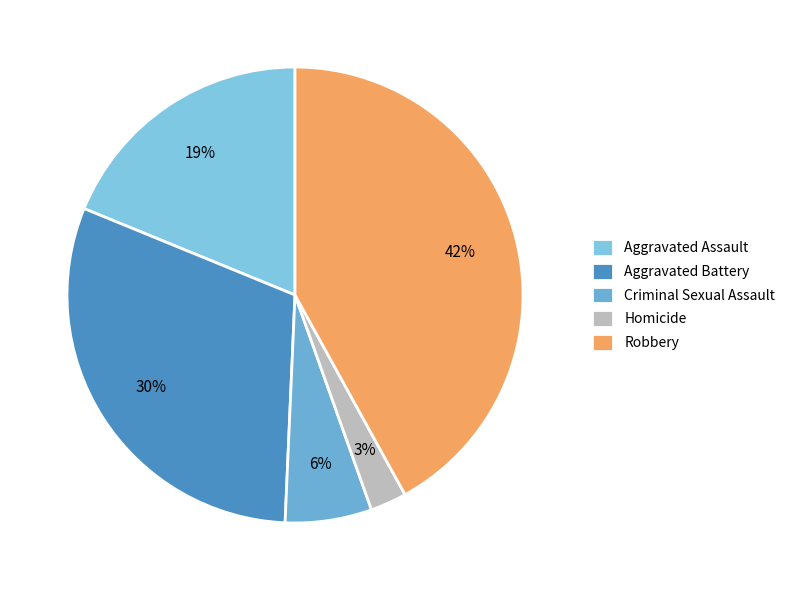

How many slices are in this pie chart?

5